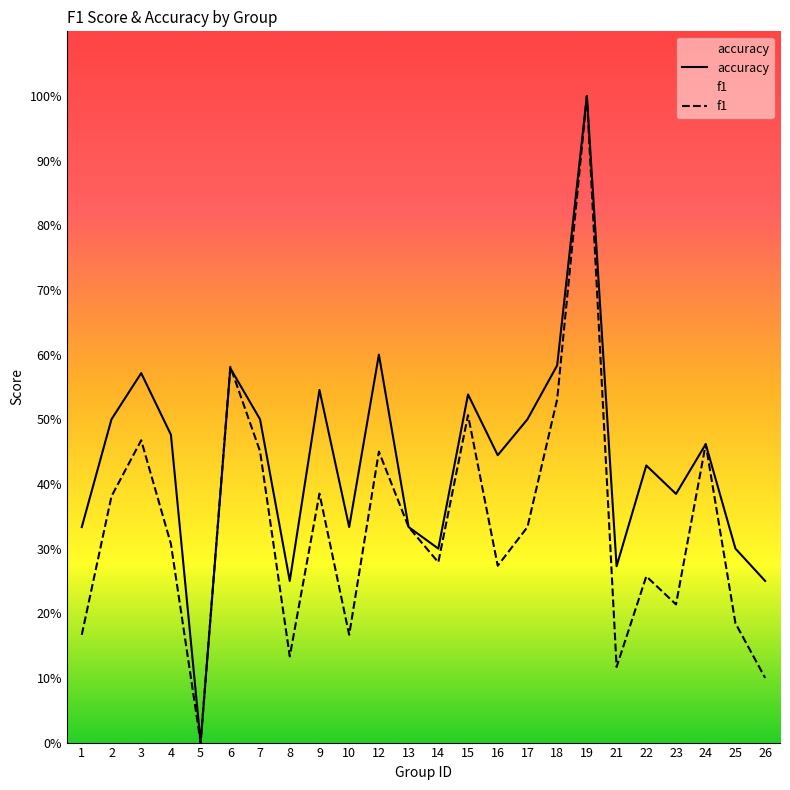

After their last crossing, which series has the higher values: f1 or accuracy?

accuracy